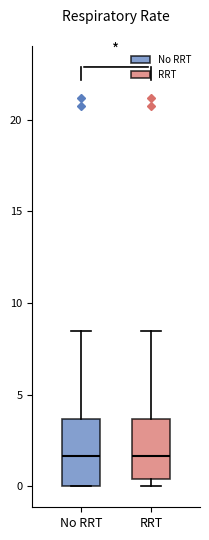

Where does the upper whisker of the box for No RRT end on the y-axis? The values are not printed on the chart, so give them approximately, as read against the axis.

8.5